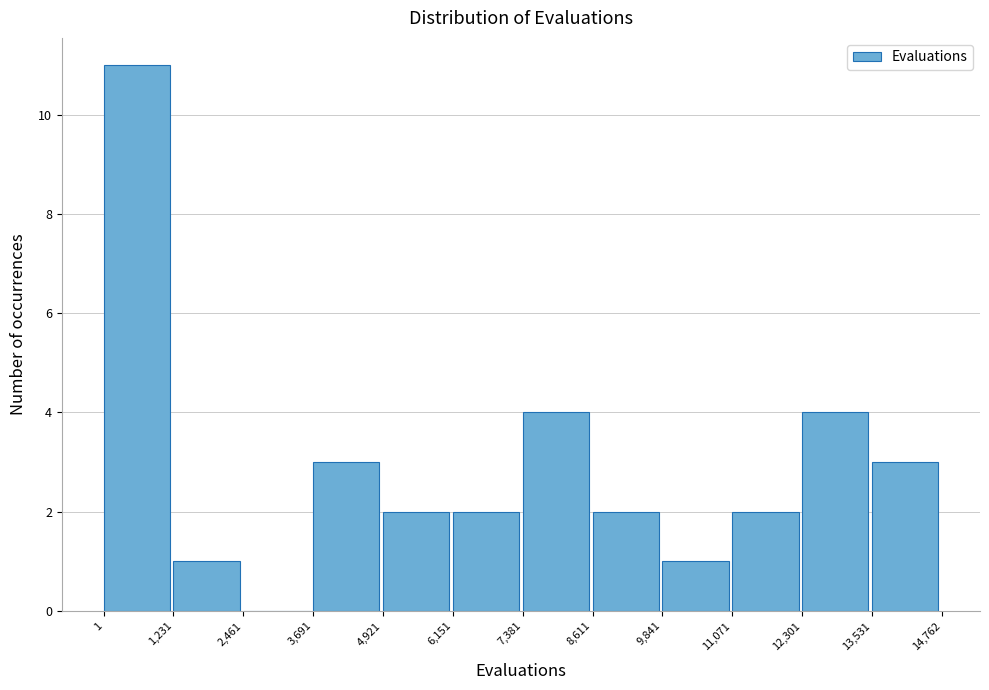

Which range on the x-axis has the tallest bar?

1 to 1,231